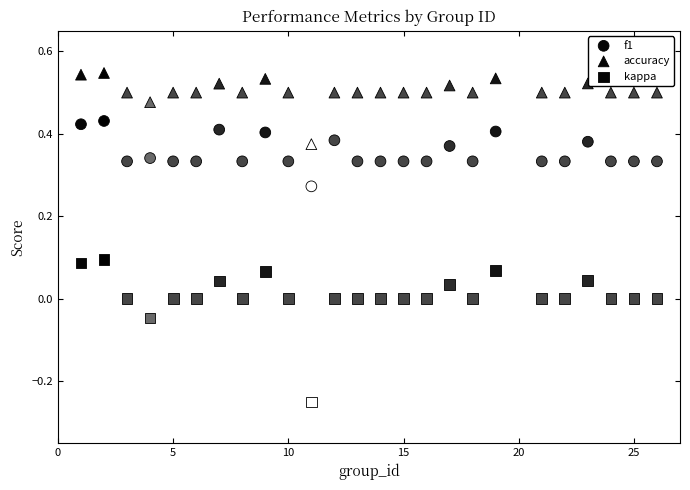

How many data points are displayed?

75